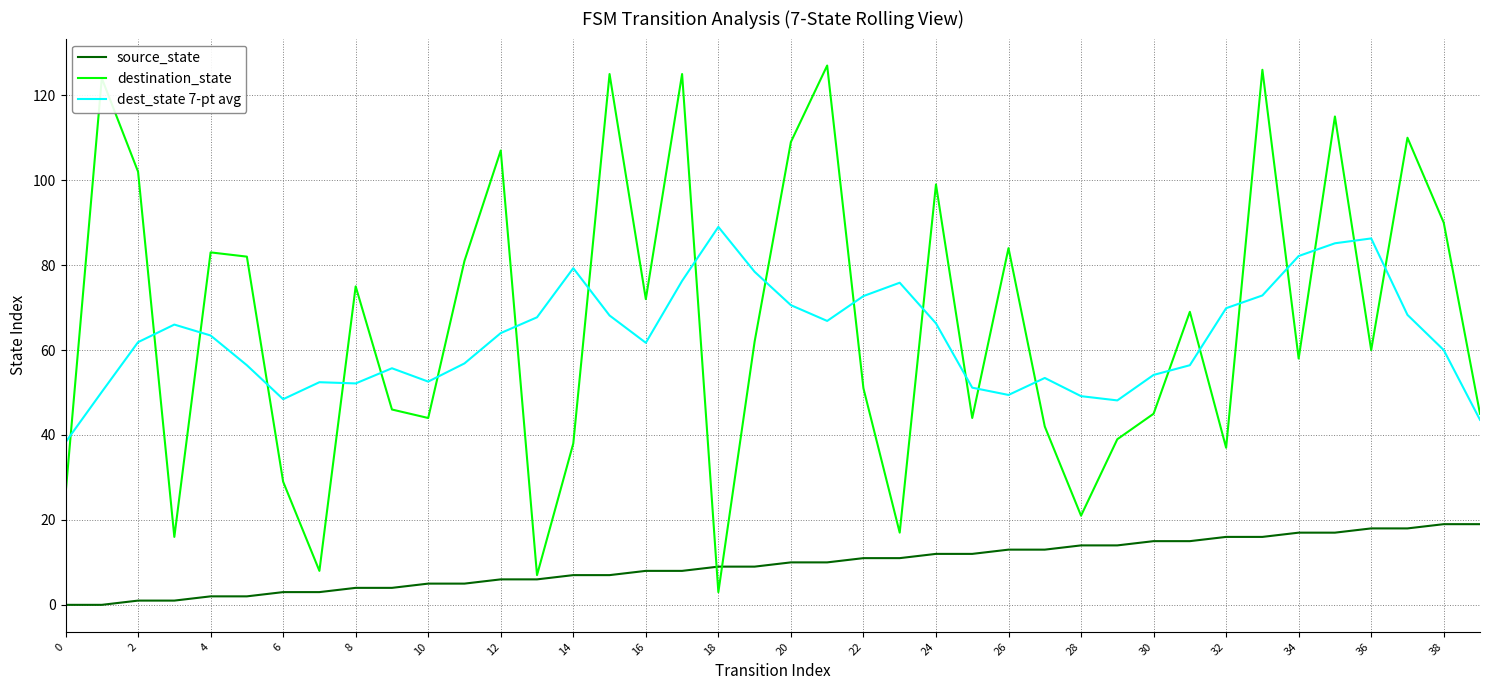

List the series in order of their peak value, lowest first.

source_state, dest_state 7-pt avg, destination_state